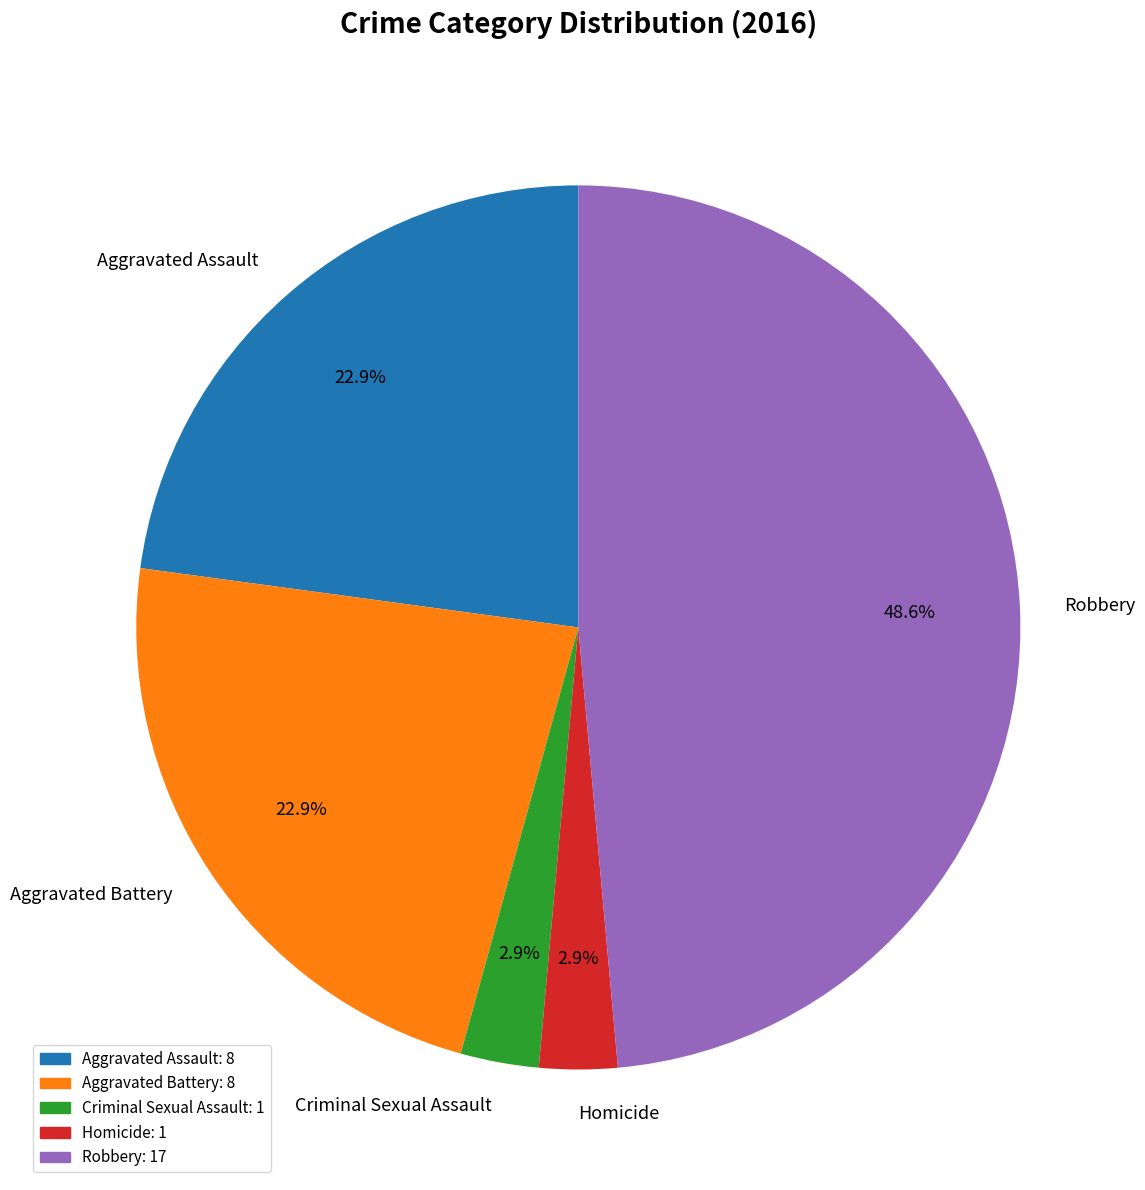

Between Criminal Sexual Assault and Robbery, which is larger?

Robbery